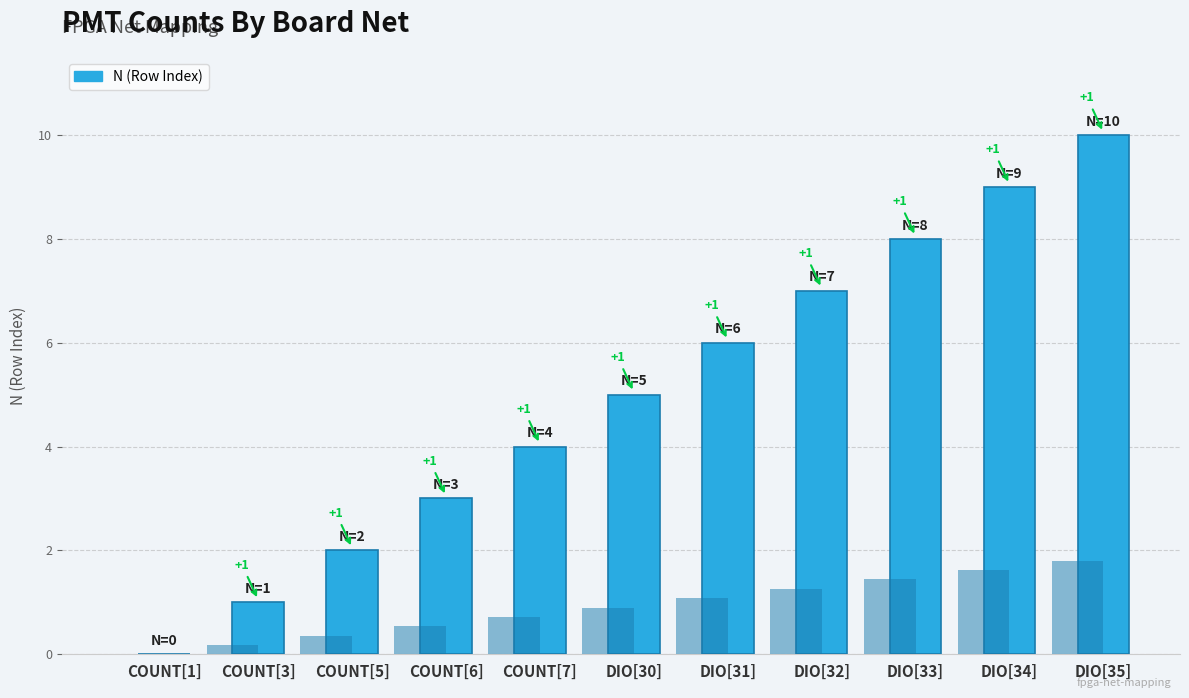

True or false: the data shows 5 at COUNT[1].

False